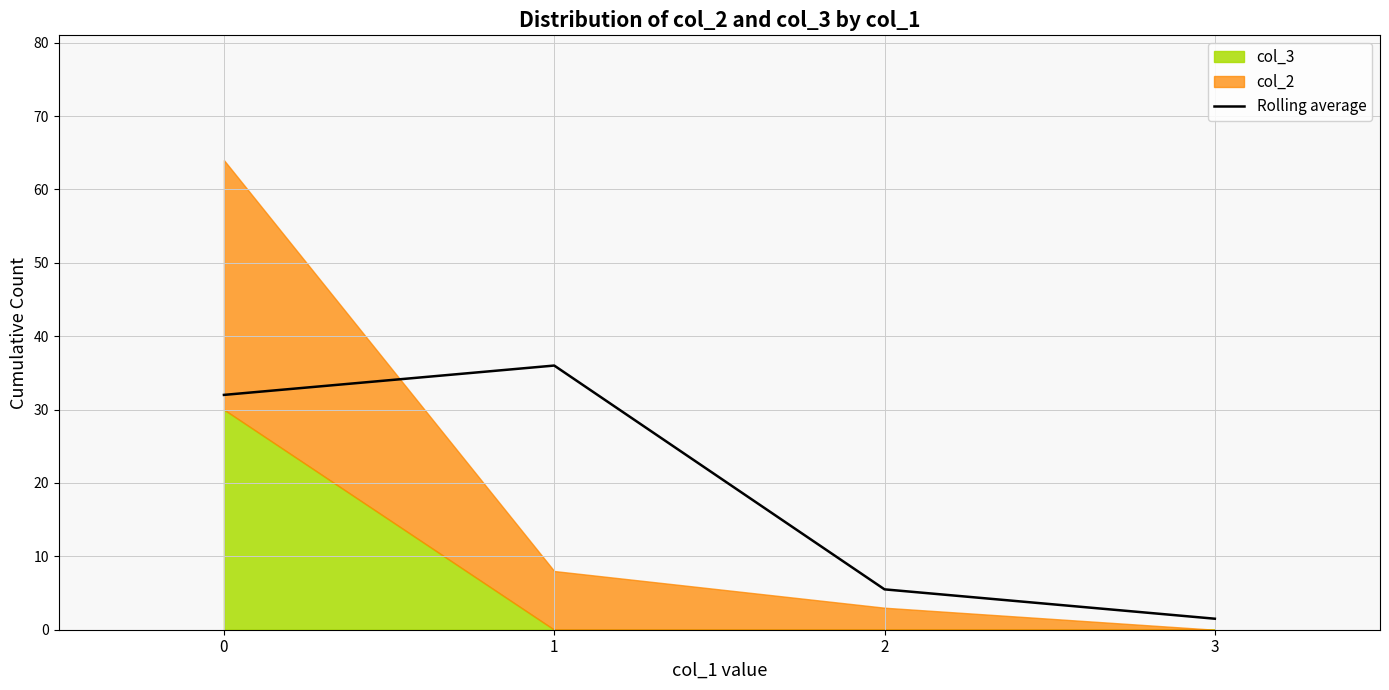

At which category does the chart reach its peak across all series?

1